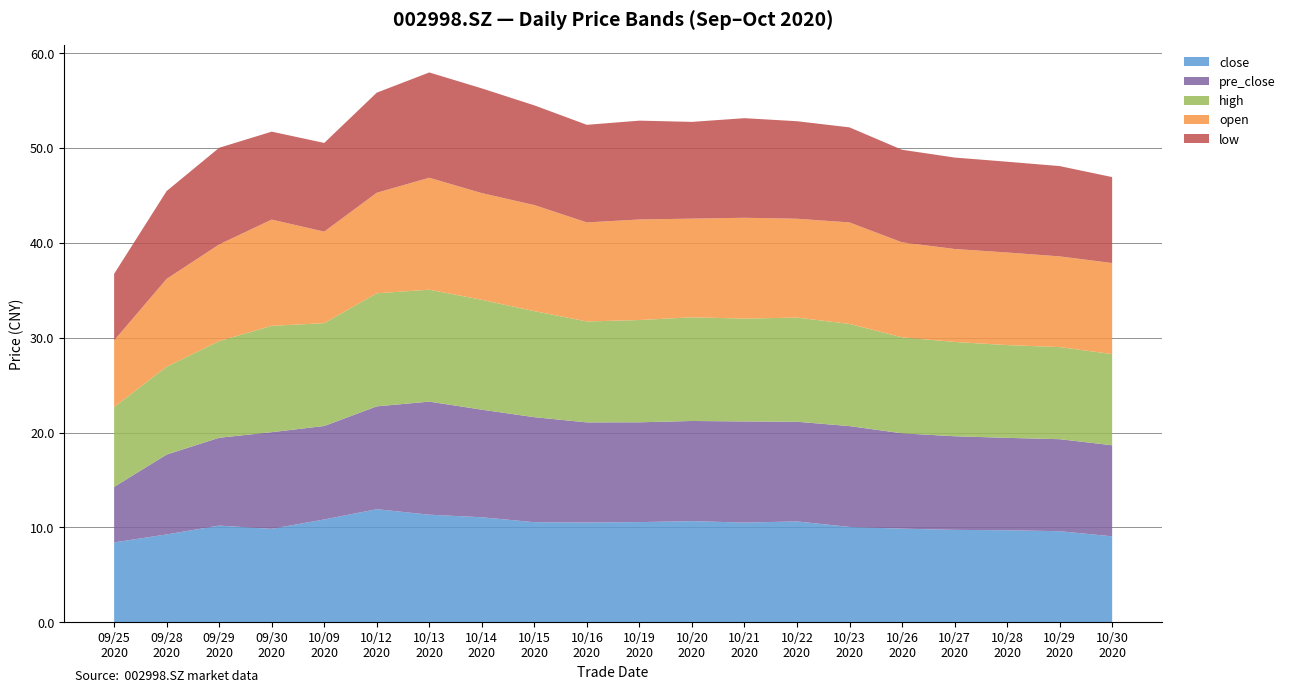

Reading left to right, extract all data points from this chart.

close: 8.4	9.3	10.2	9.8	10.8	11.9	11.3	11.1	10.6	10.5	10.6	10.7	10.5	10.6	10.1	9.9	9.7	9.7	9.6	9.1
pre_close: 5.8	8.4	9.3	10.2	9.8	10.8	11.9	11.3	11.1	10.6	10.5	10.6	10.7	10.5	10.6	10.1	9.9	9.7	9.7	9.6
high: 8.4	9.3	10.2	11.2	10.8	11.9	11.8	11.6	11.2	10.6	10.8	10.9	10.8	11.0	10.8	10.1	9.9	9.8	9.7	9.6
open: 7.0	9.3	10.2	11.2	9.7	10.6	11.8	11.2	11.2	10.4	10.6	10.4	10.6	10.4	10.7	10.0	9.8	9.8	9.6	9.6
low: 7.0	9.3	10.2	9.3	9.3	10.6	11.1	11.0	10.5	10.3	10.4	10.2	10.5	10.3	10.0	9.8	9.6	9.6	9.5	9.1